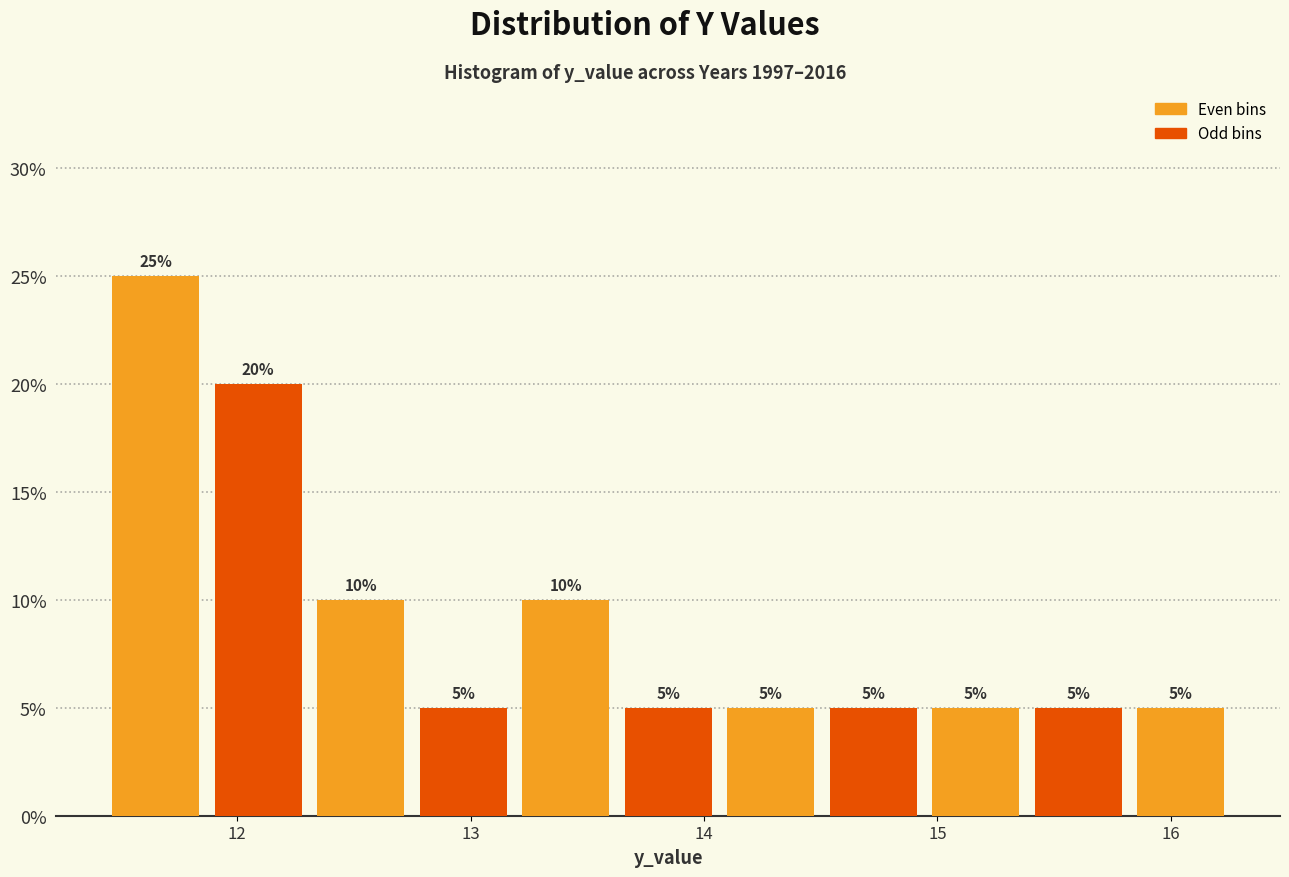

Reading left to right, transcribe this chart: for each bar, give the range it covers on the x-axis and its height. The bar edges are not printed on the chart, so give them approximately, as read against the axis.

11.4 to 11.9: 25
11.9 to 12.3: 20
12.3 to 12.7: 10
12.7 to 13.2: 5
13.2 to 13.6: 10
13.6 to 14.1: 5
14.1 to 14.5: 5
14.5 to 14.9: 5
14.9 to 15.4: 5
15.4 to 15.8: 5
15.8 to 16.3: 5